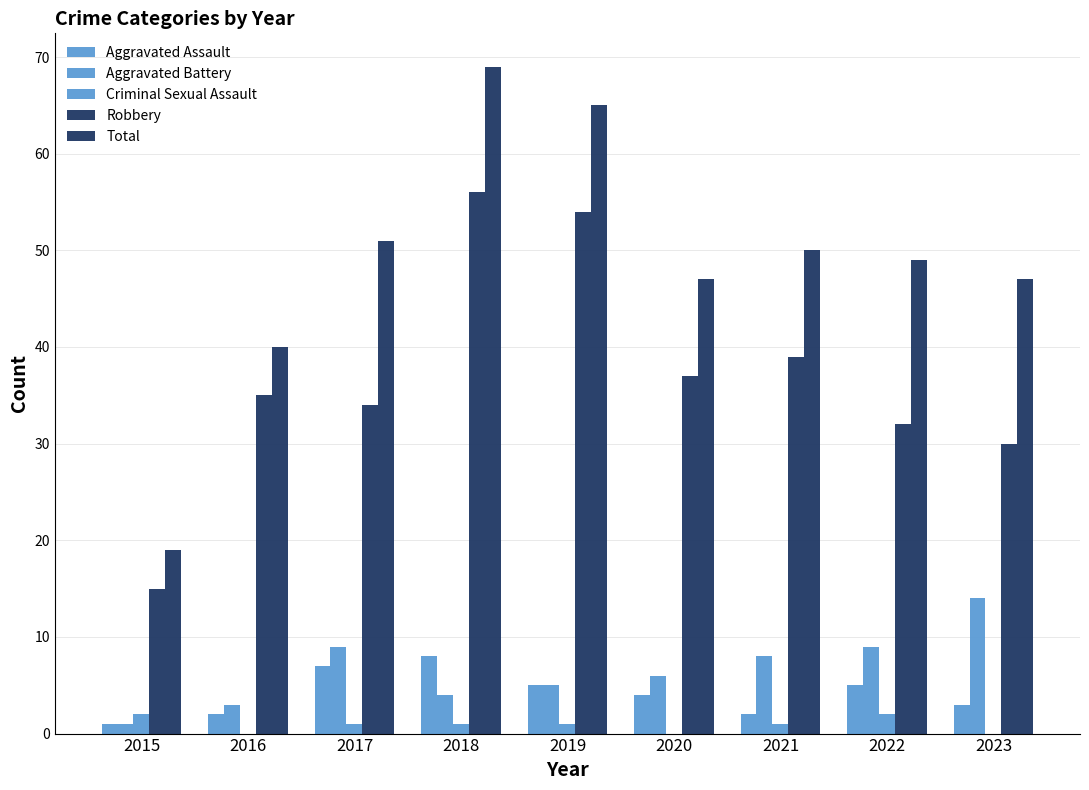

Read the Robbery value at 2017, to the nearest 5.

35